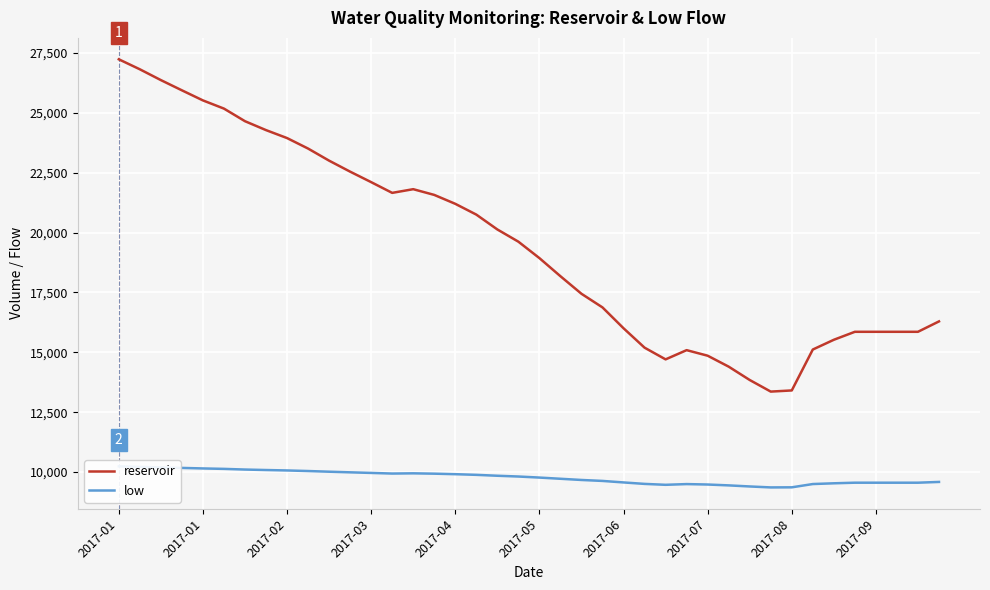

Is it true that reservoir equals 34813 at 2017-02?

False